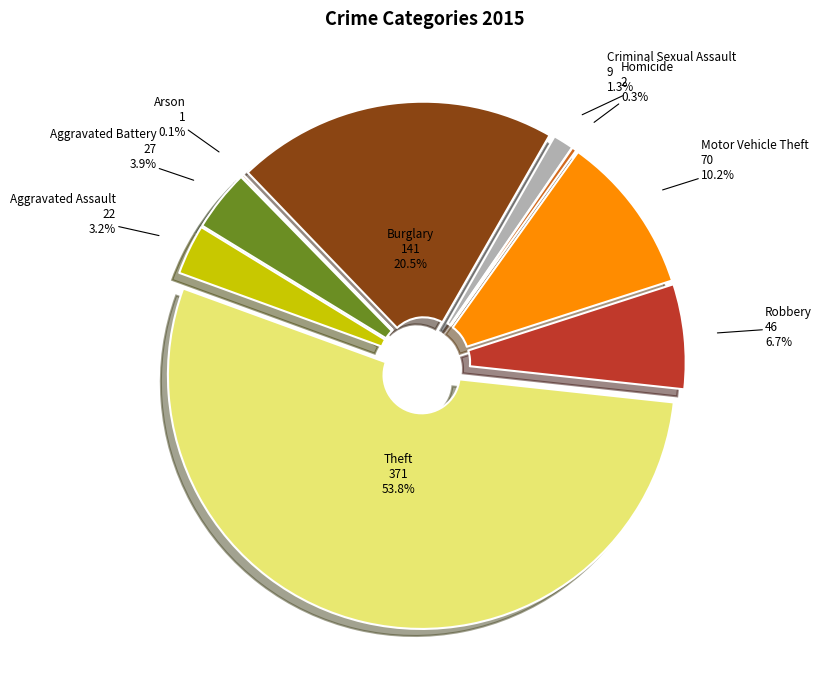

To the nearest percent, what is the average slice percentage?

11%